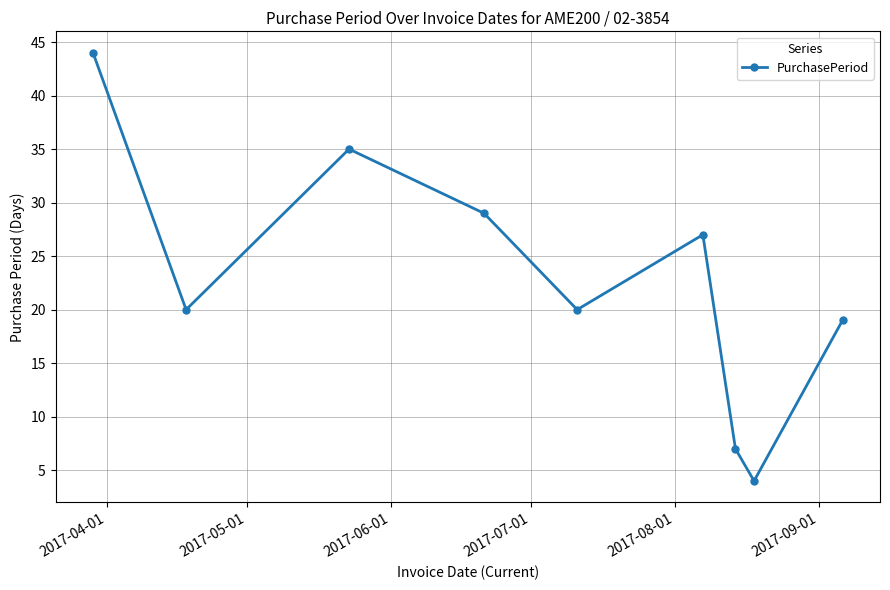

How many interior local valleys (lower than both neighbors) does the data have?

3